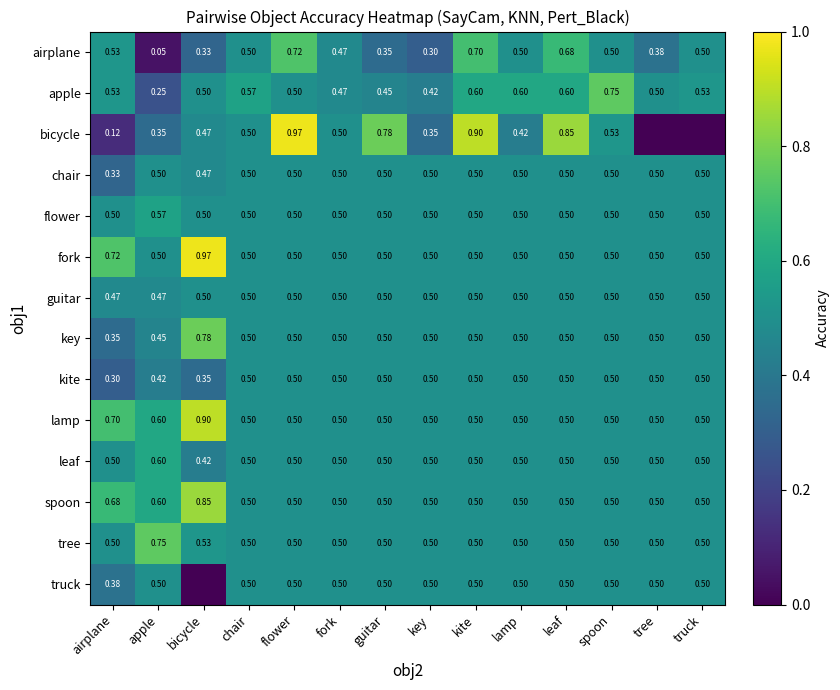

How many tree values are between 0 and 1?

14